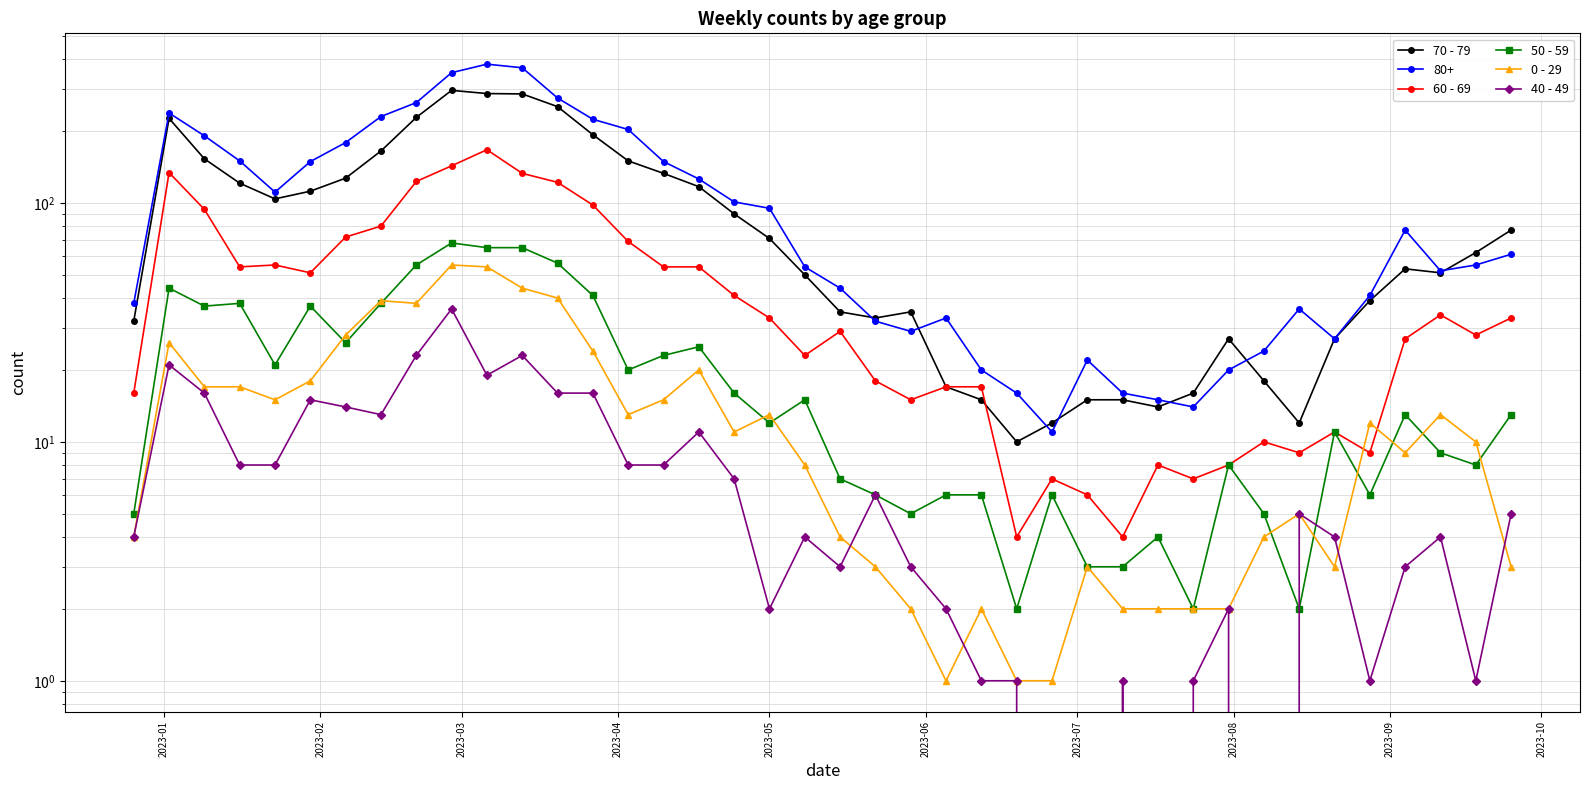

True or false: 50 - 59 has a value of 3 at 26.

False